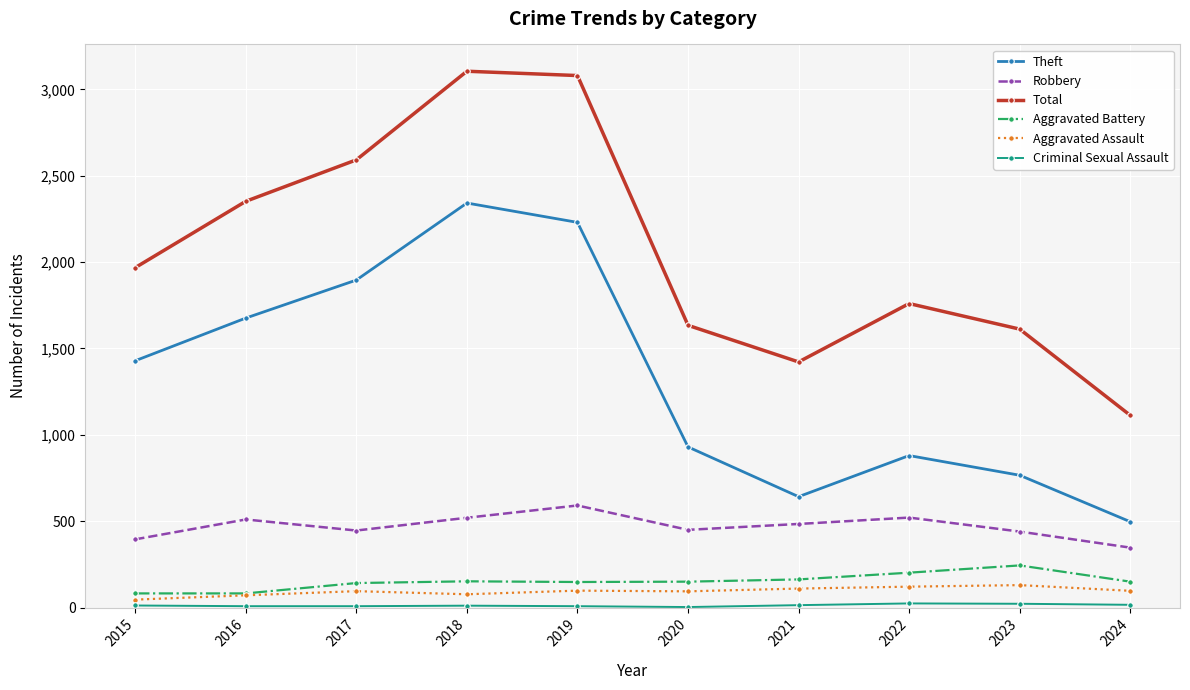

True or false: Robbery and Aggravated Assault intersect in this chart.

False